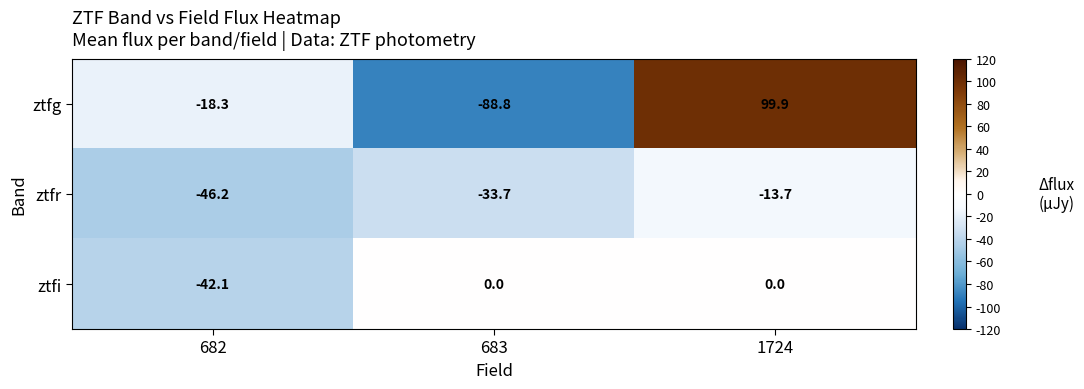

How many data points does each series have?

3